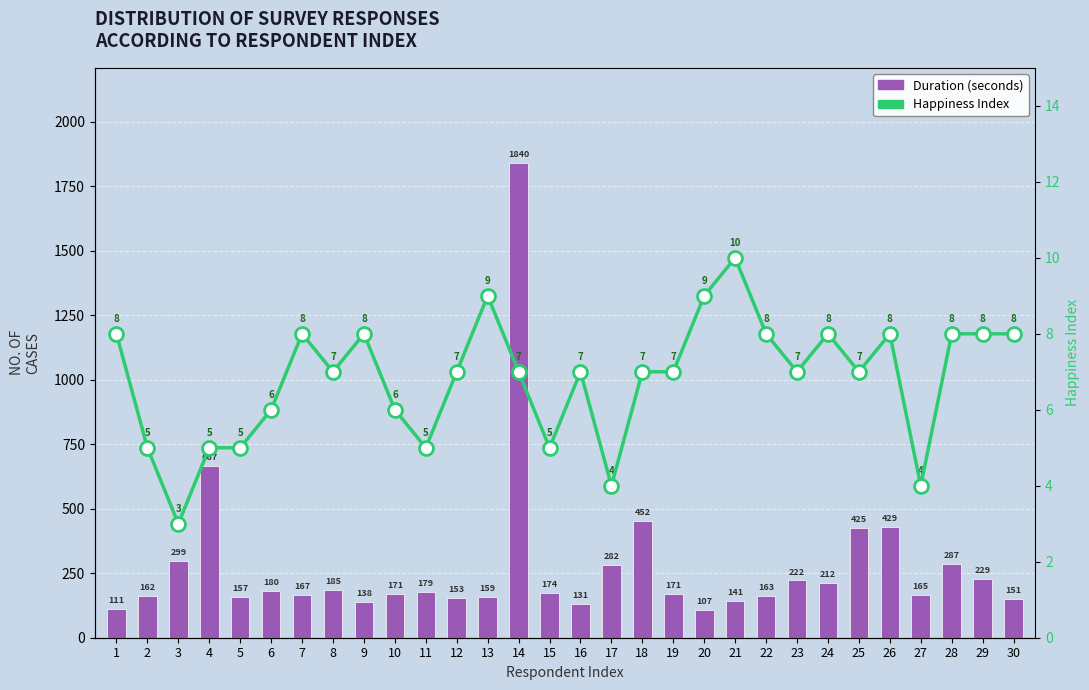

Rank the series at 27 from lowest to highest value.

happiness_index, duration